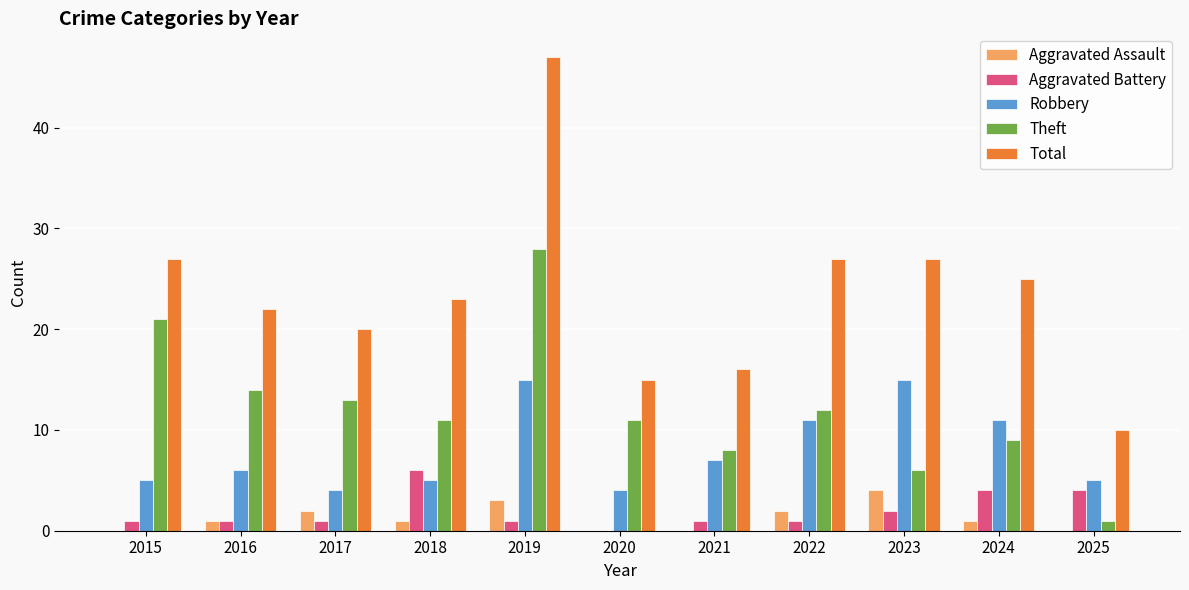

Between 2021 and 2023, which series saw the biggest shift?

Total